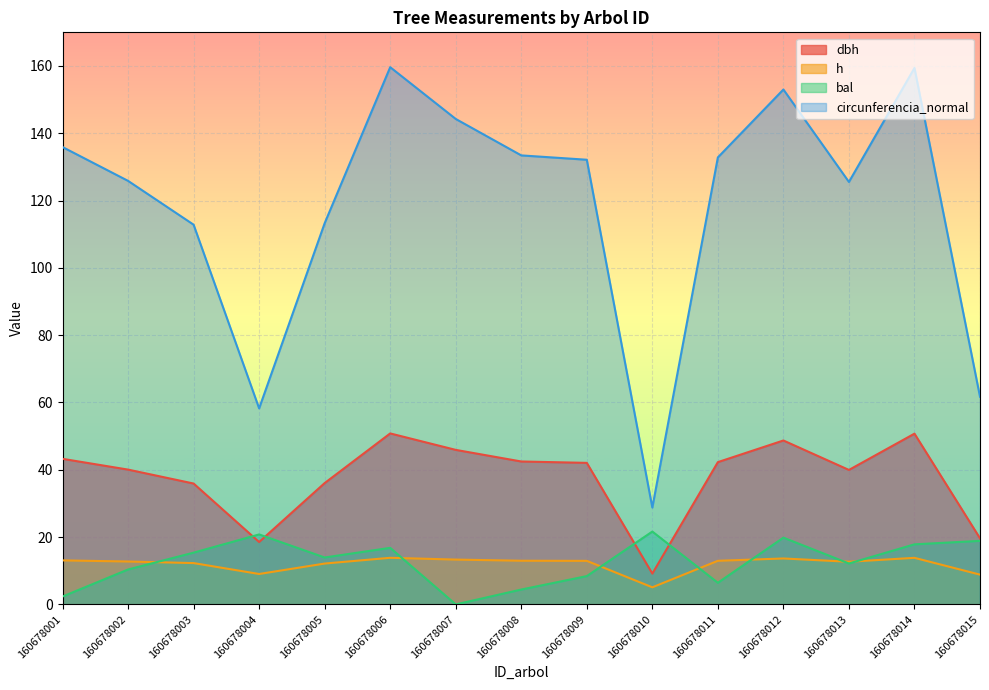

Does the chart display data point markers on the line(s)?

No